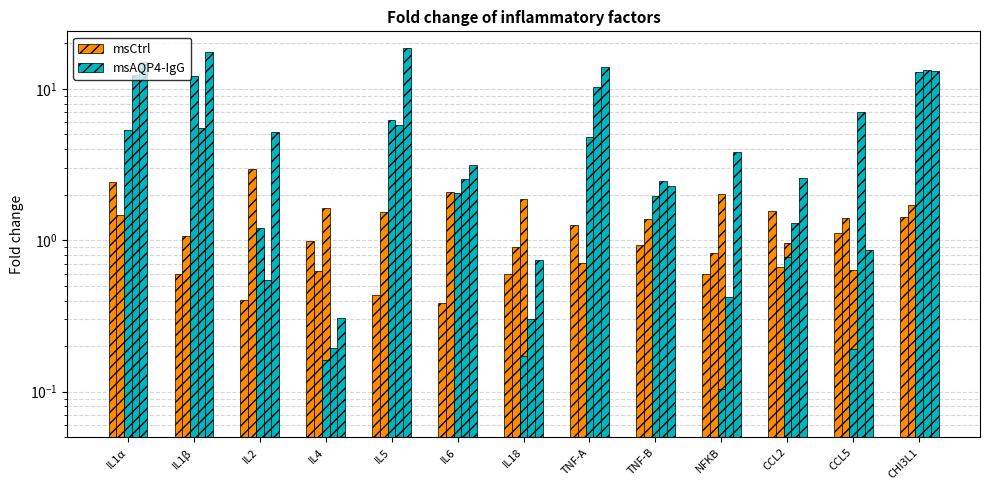

The msCtrl series shows 0.4 at IL6. True or false?

True